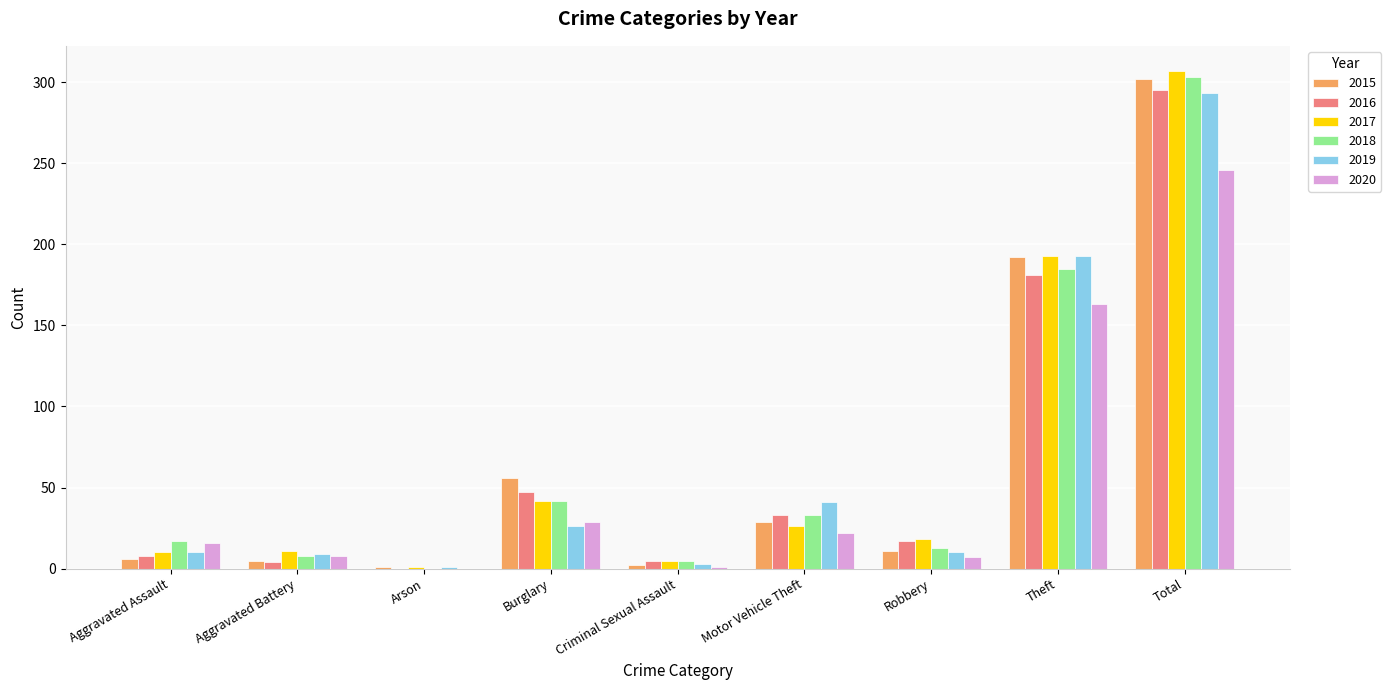

Which category has the highest value across all series?

Total